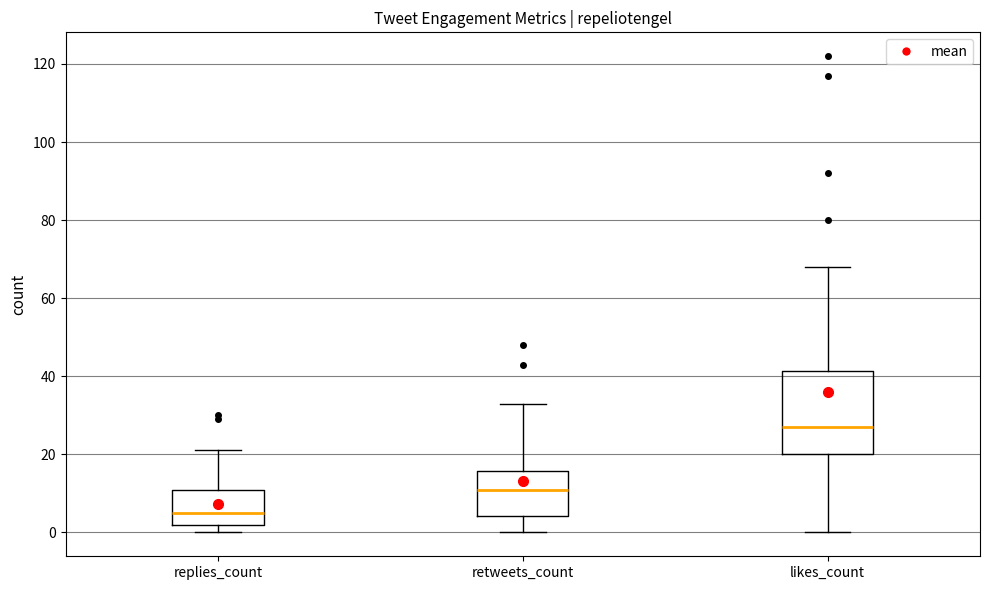

Reading left to right, transcribe this box plot: for each box, give where its median line is, the range the box spans, and where its two whiskers end, as read against the y-axis. The values are not printed on the chart, so give them approximately, as read against the axis.

replies_count: median 6, box 2 to 10, whiskers 0 to 22
retweets_count: median 12, box 4 to 16, whiskers 0 to 34
likes_count: median 28, box 20 to 42, whiskers 0 to 68